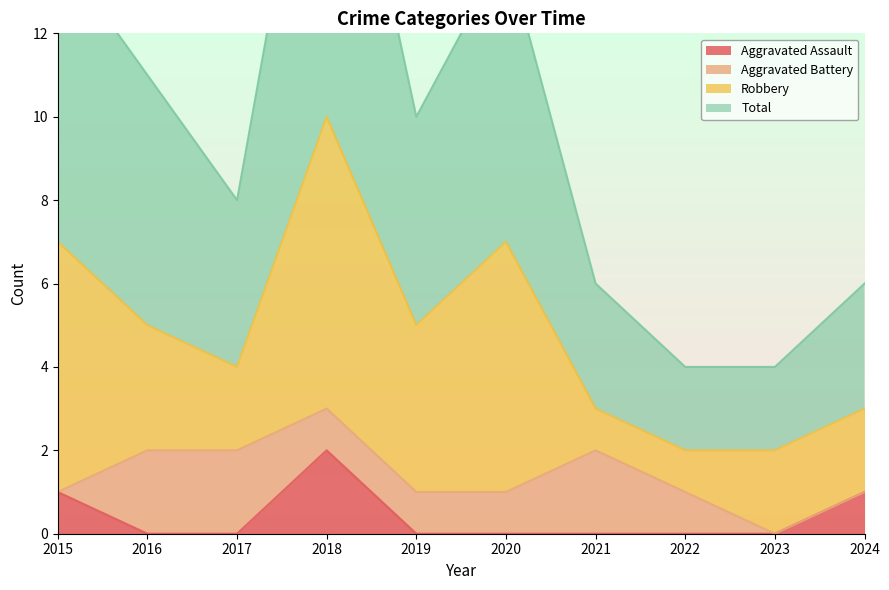

At which label does Aggravated Assault reach its peak?

2018